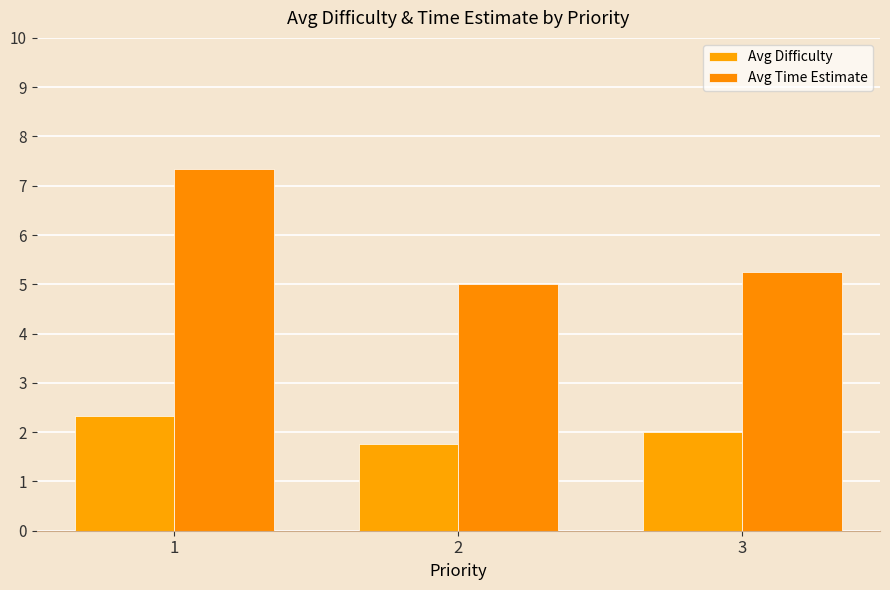

What are all the series names shown in the legend?

Avg Difficulty, Avg Time Estimate